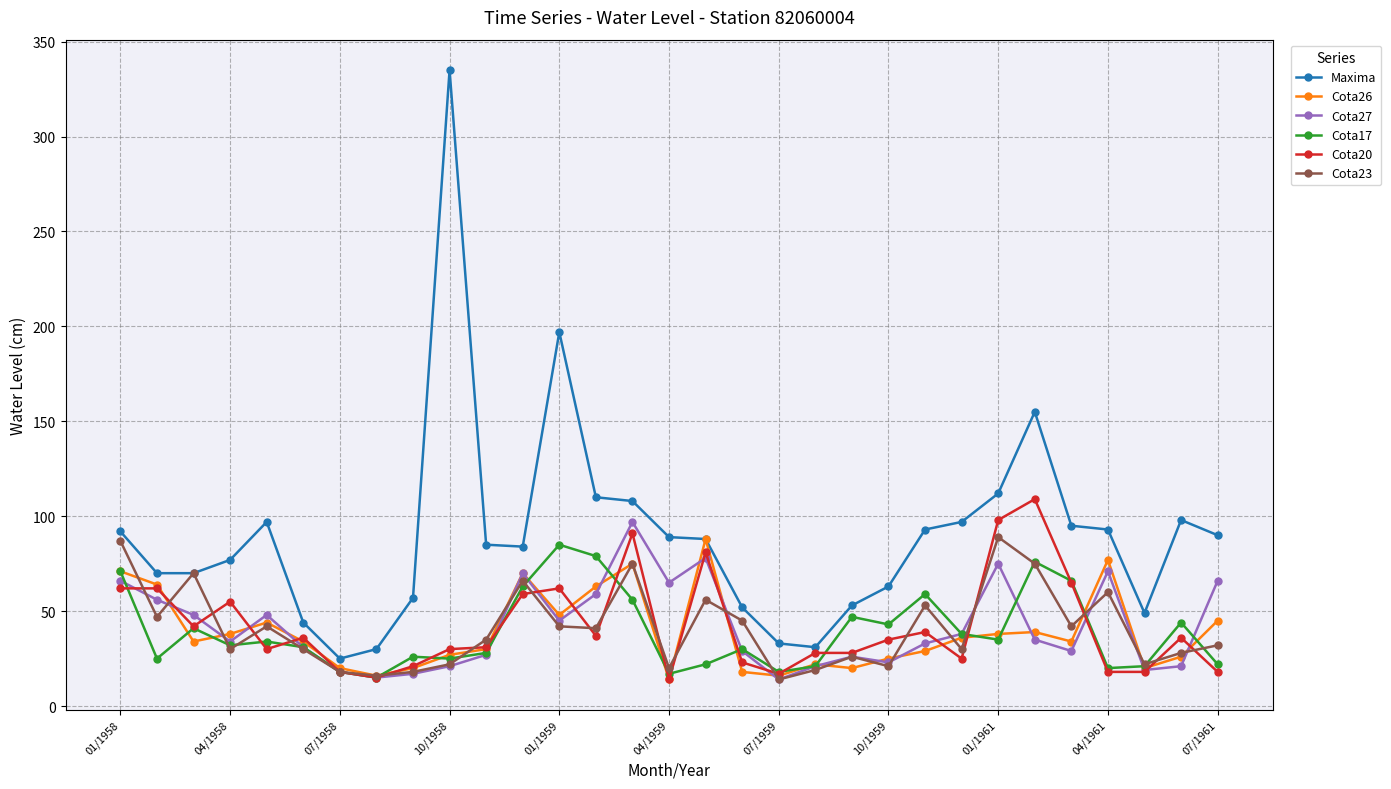

What is the value of the Maxima point at the 5th from the left?

97